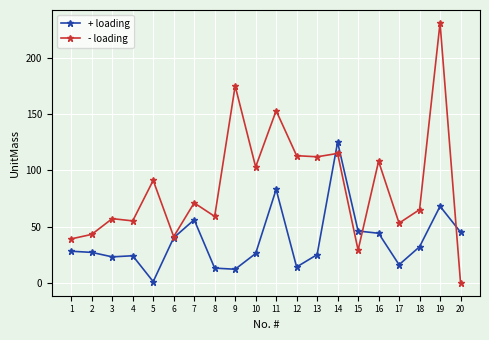

After their last crossing, which series has the higher values: - loading or + loading?

+ loading